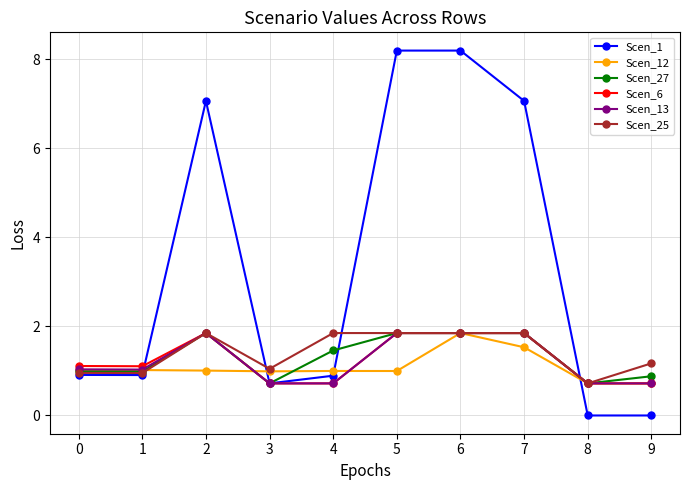

Count the number of data series in this chart.

6